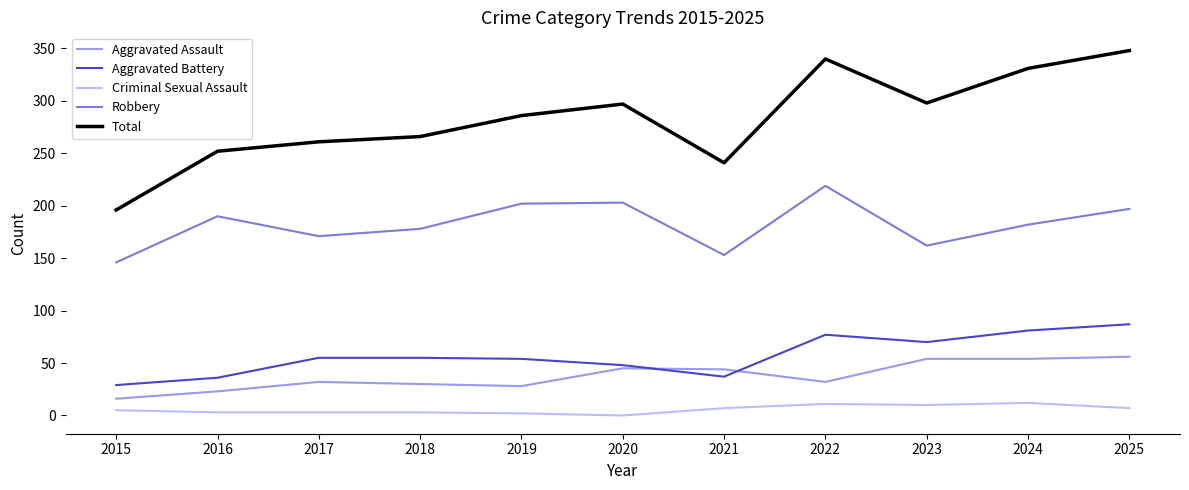

List the series in order of their peak value, lowest first.

Criminal Sexual Assault, Aggravated Assault, Aggravated Battery, Robbery, Total